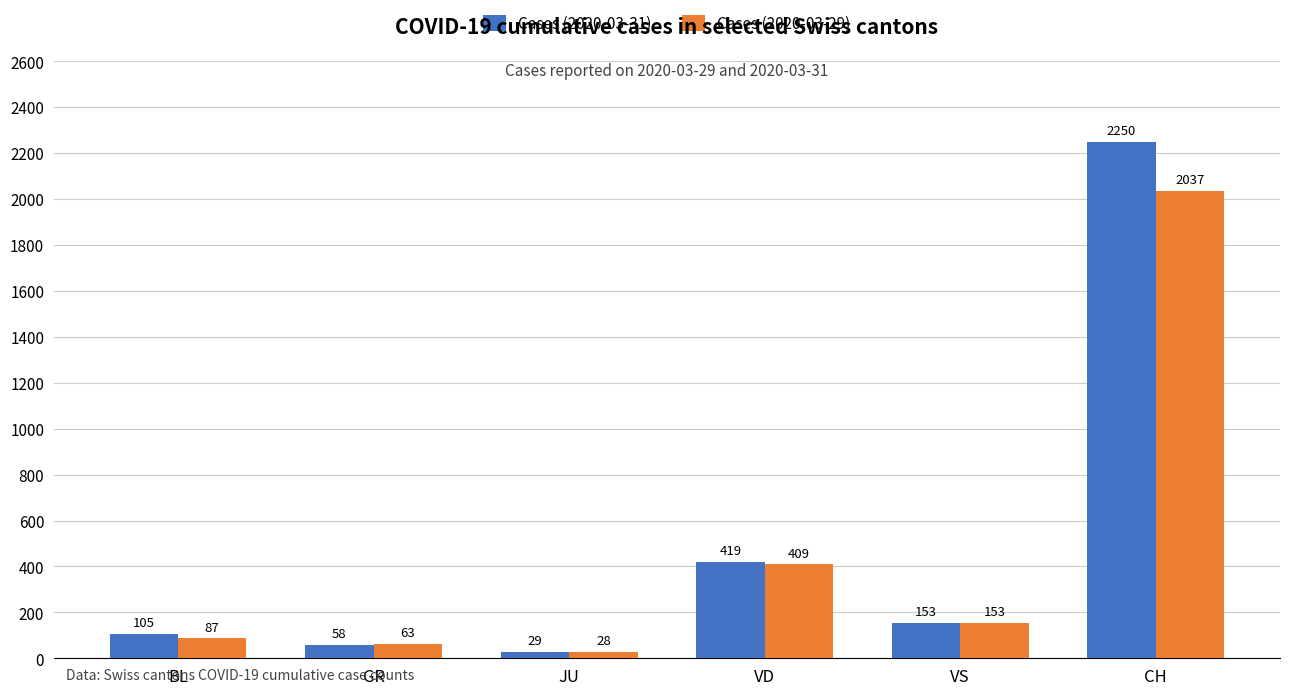

At which label does Cases (2020-03-31) first exceed 153?

VD